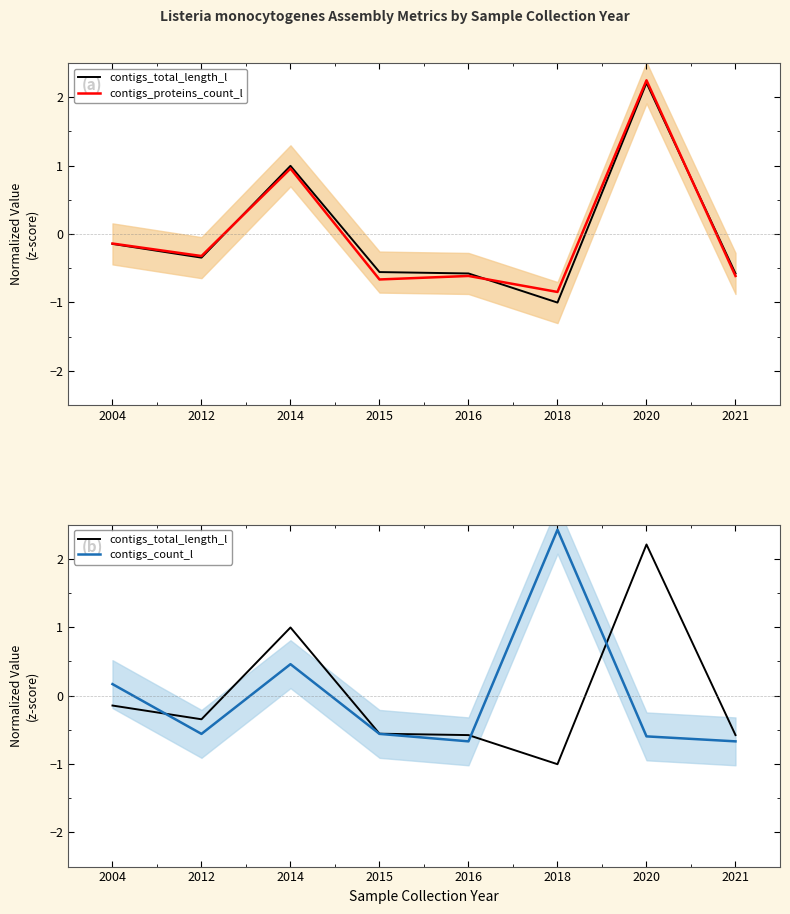

List the series in order of their peak value, lowest first.

contigs_total_length_l, contigs_proteins_count_l, contigs_count_l